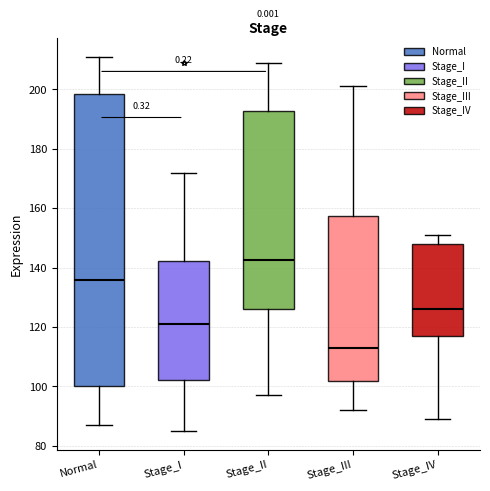

Reading left to right, transcribe this box plot: for each box, give where its median line is, the range the box spans, and where its two whiskers end, as read against the y-axis. The values are not printed on the chart, so give them approximately, as read against the axis.

Normal: median 136, box 100 to 198, whiskers 88 to 212
Stage_I: median 122, box 102 to 142, whiskers 86 to 172
Stage_II: median 142, box 126 to 192, whiskers 98 to 210
Stage_III: median 114, box 102 to 158, whiskers 92 to 202
Stage_IV: median 126, box 118 to 148, whiskers 90 to 152